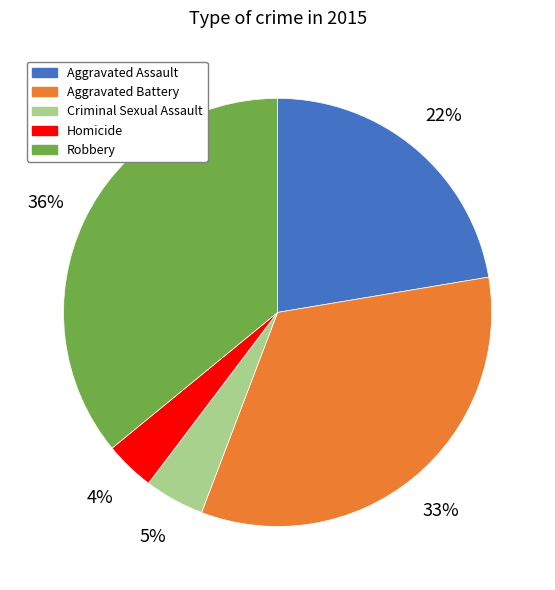

To the nearest percent, what is the average slice percentage?

20%